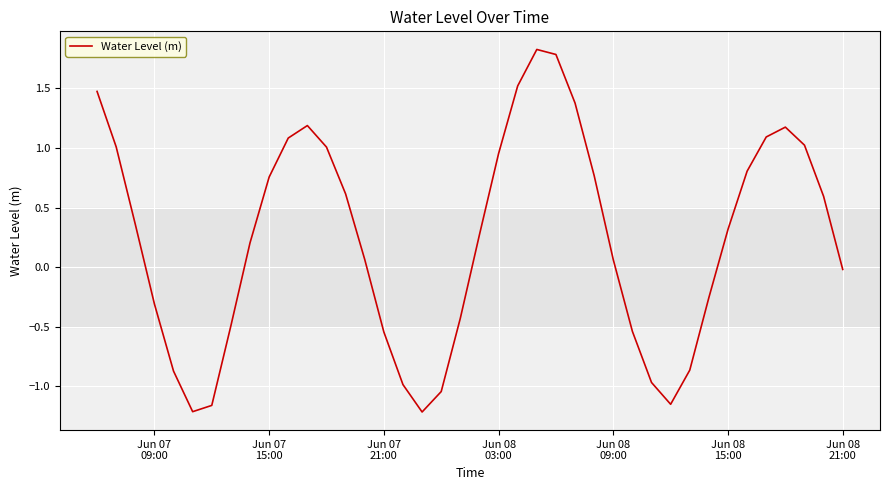

What is the difference between the maximum and minimum values?

3.0